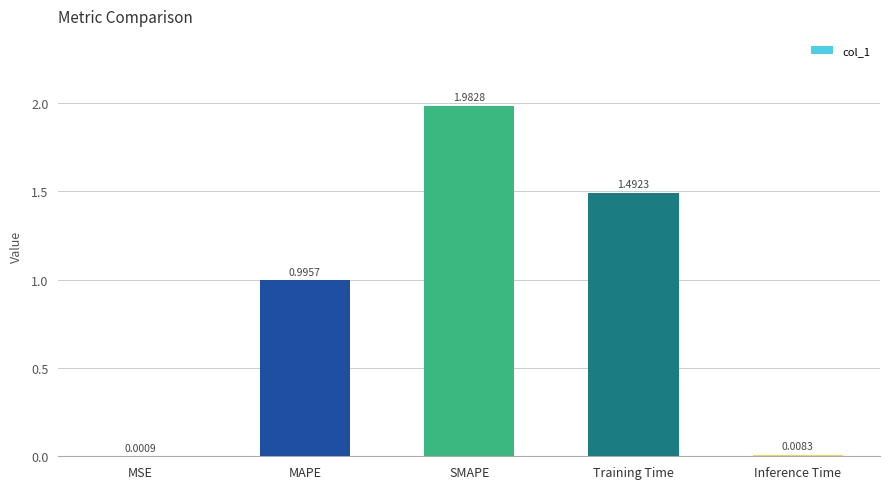

What is the sum of the values at SMAPE and Training Time?

3.5